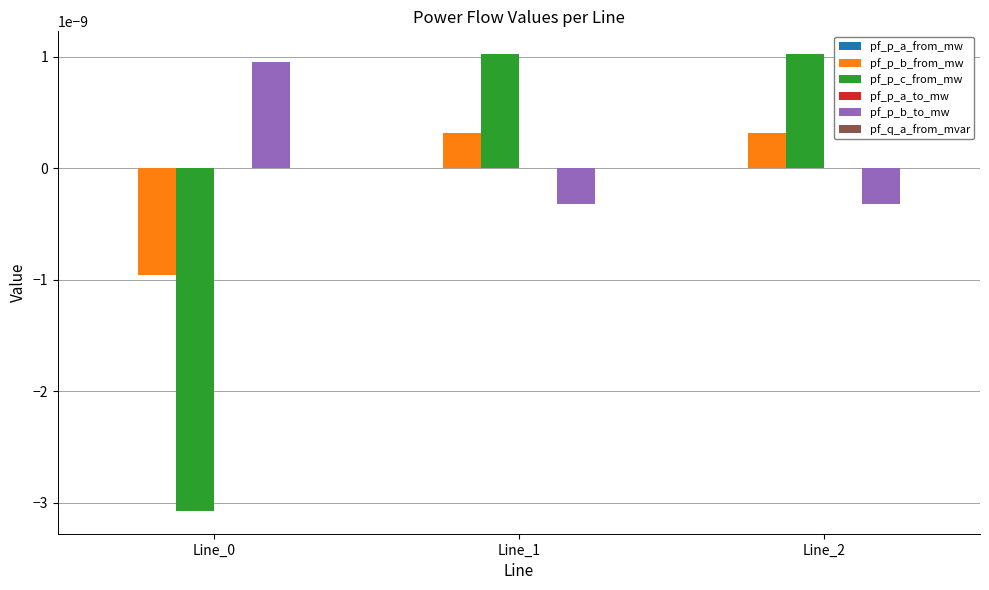

Is the value of pf_p_b_from_mw at Line_1 greater than the value of pf_p_b_to_mw at Line_2?

Yes